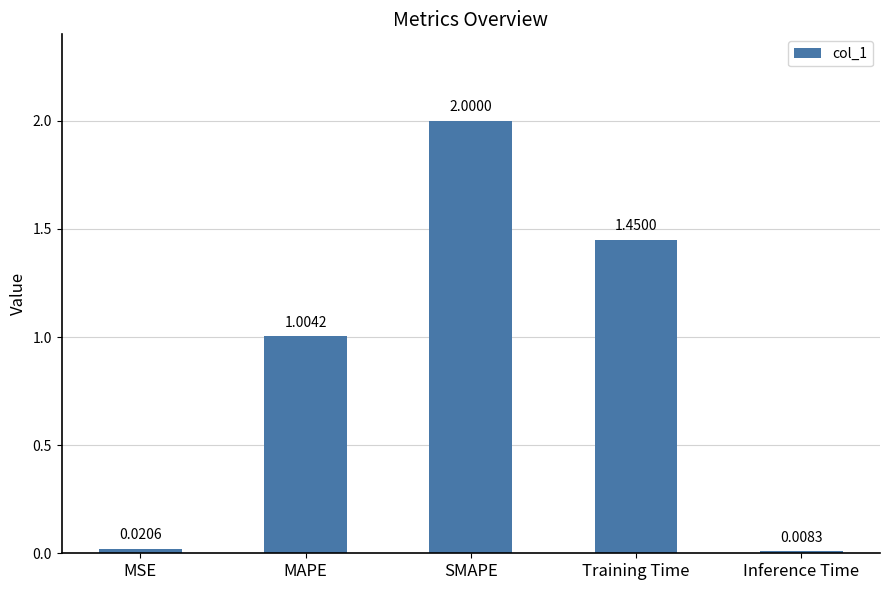

Rank the categories by value from highest to lowest.

SMAPE, Training Time, MAPE, MSE, Inference Time